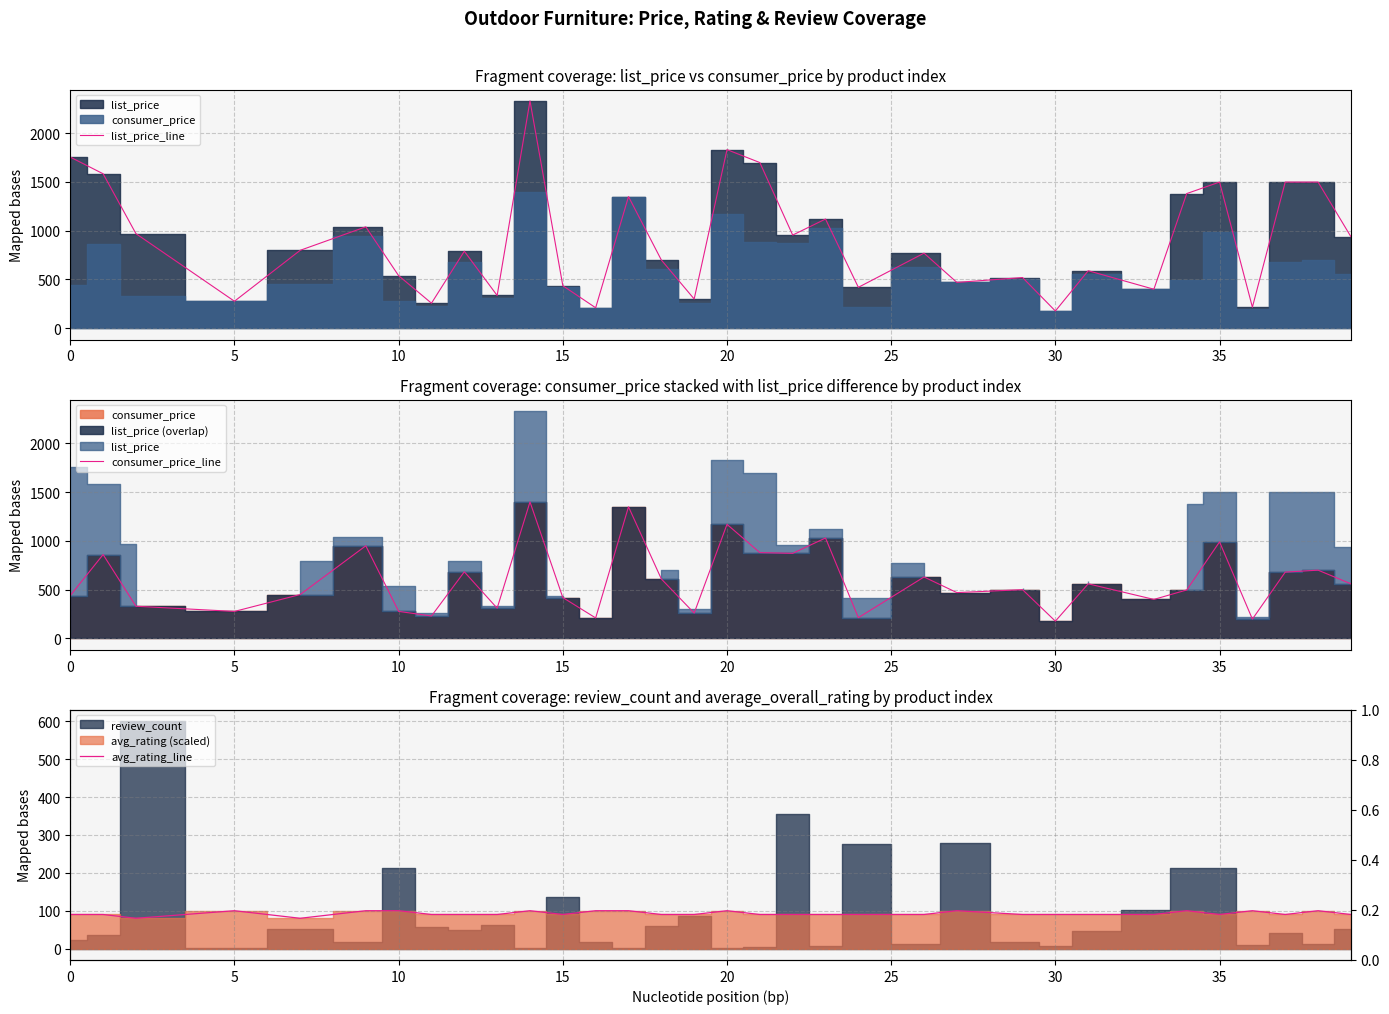

True or false: consumer_price_line and avg_rating_line intersect in this chart.

False